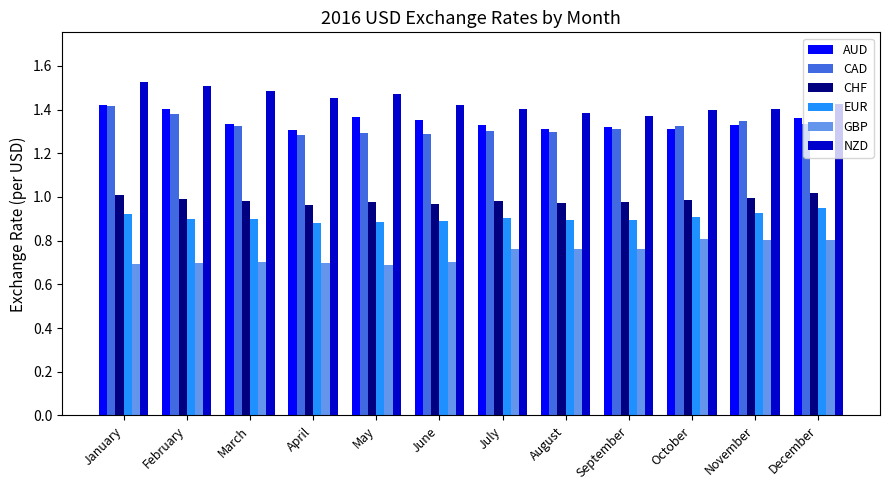

What value does the GBP series have at February?

0.7